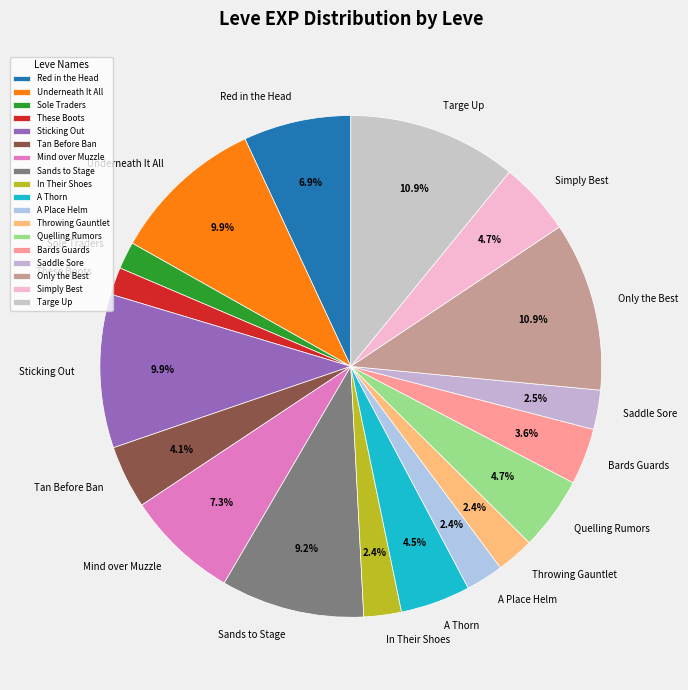

How many segments does this pie chart have?

18